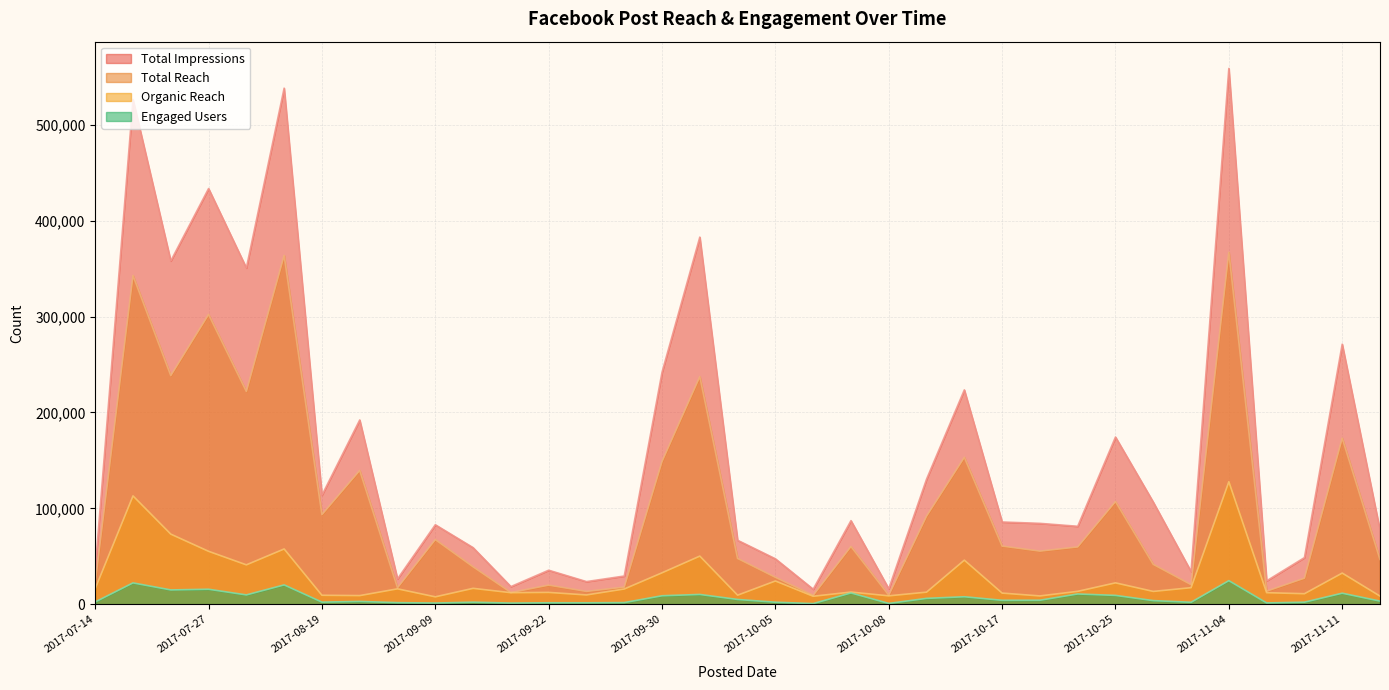

Which series has the largest range (max minus min)?

Total Impressions